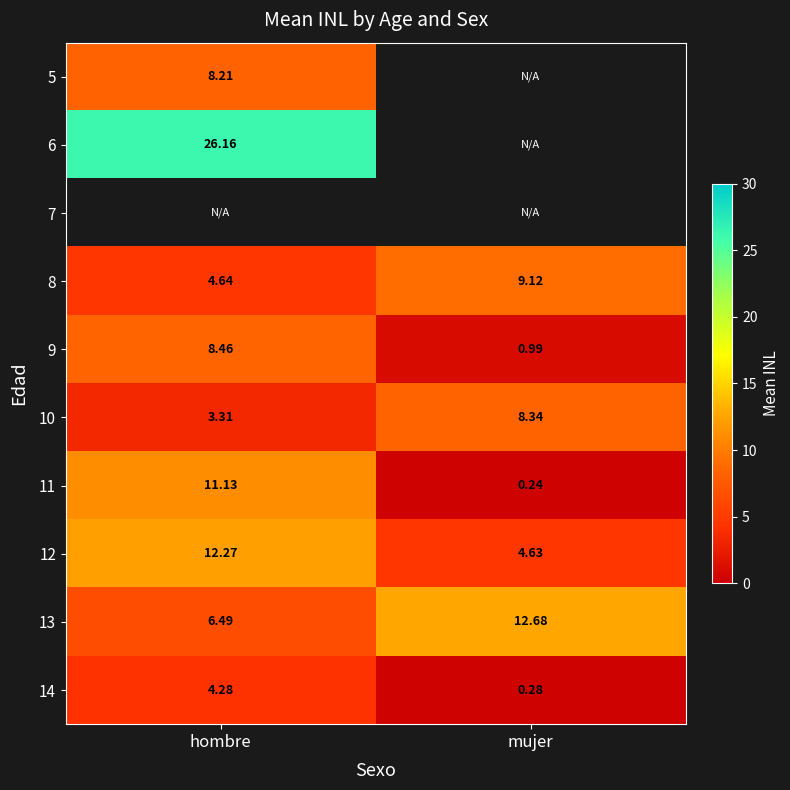

At how many categories does at least one series exceed 6?

2